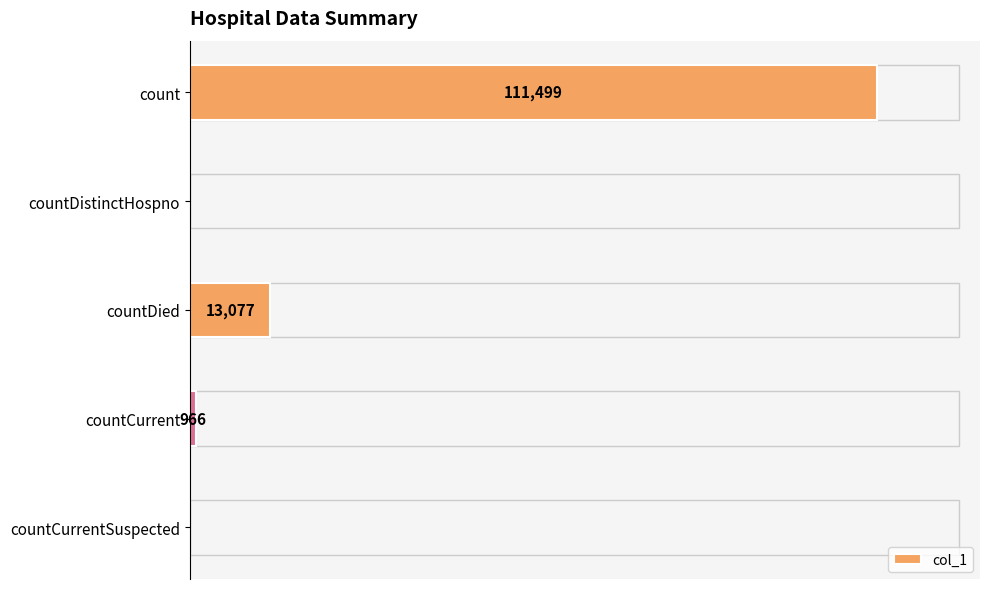

Where is the data nearest to the value 55749?

countDied